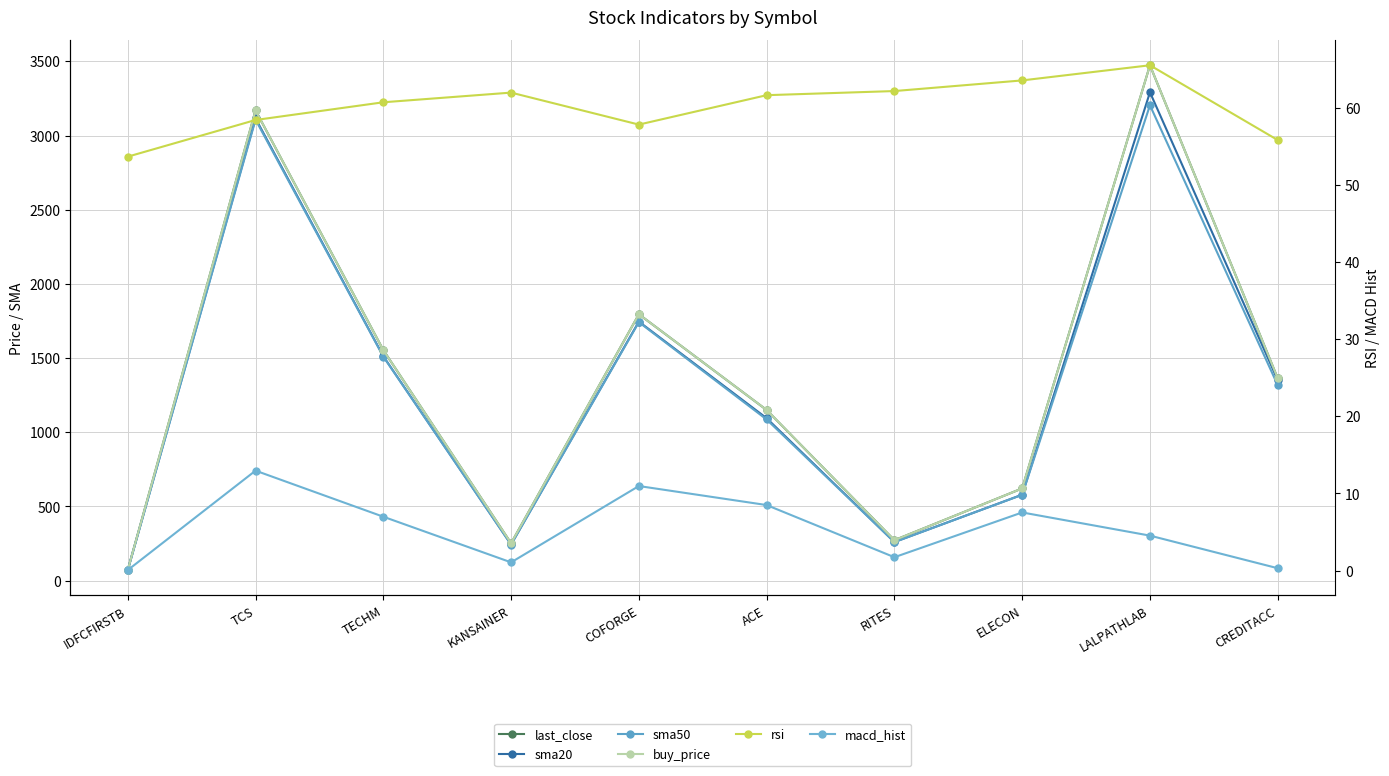

True or false: last_close has a value of 142.0 at RITES.

False